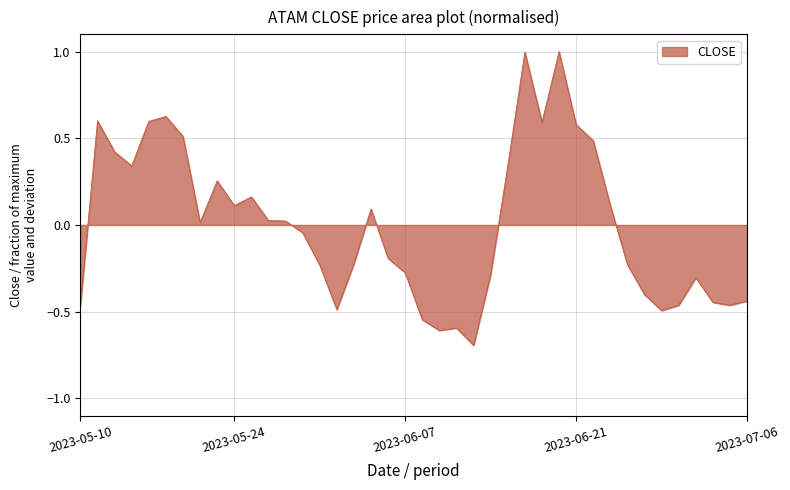

What is the smallest value displayed?

-0.7